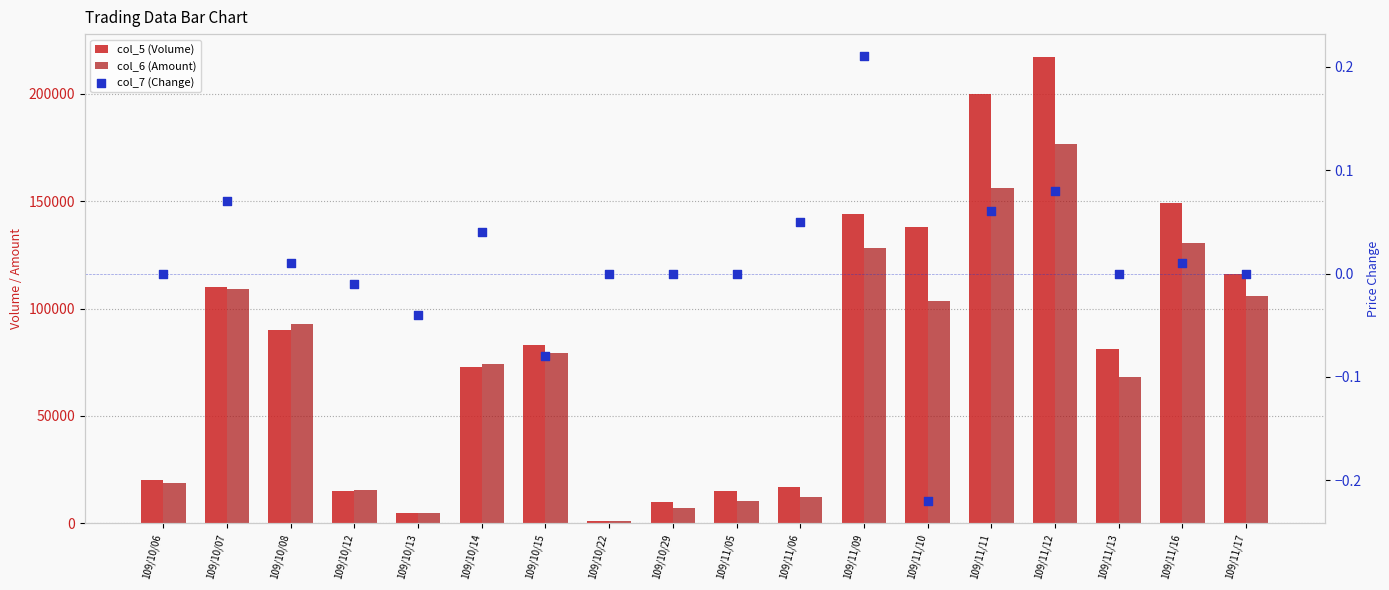

Which series reaches the minimum Y coordinate?

col_7 (Change)